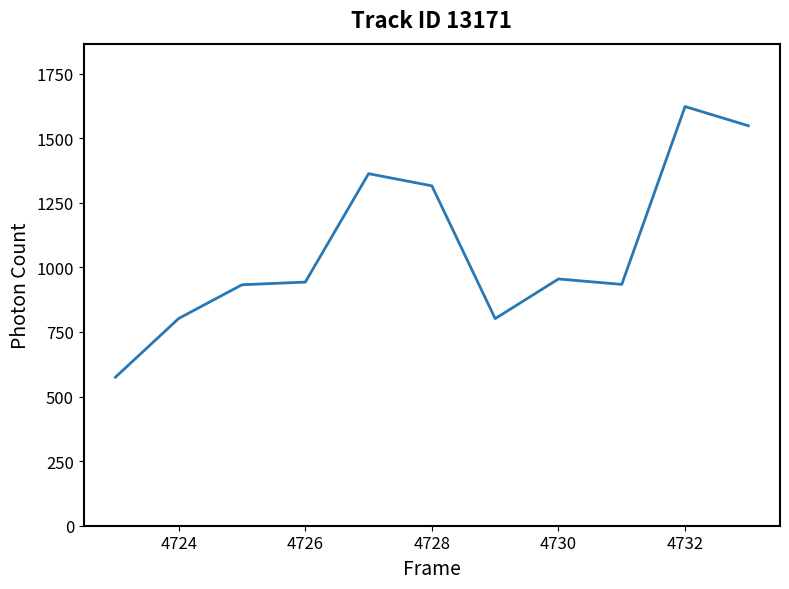

What is the minimum value shown in the chart?

574.9